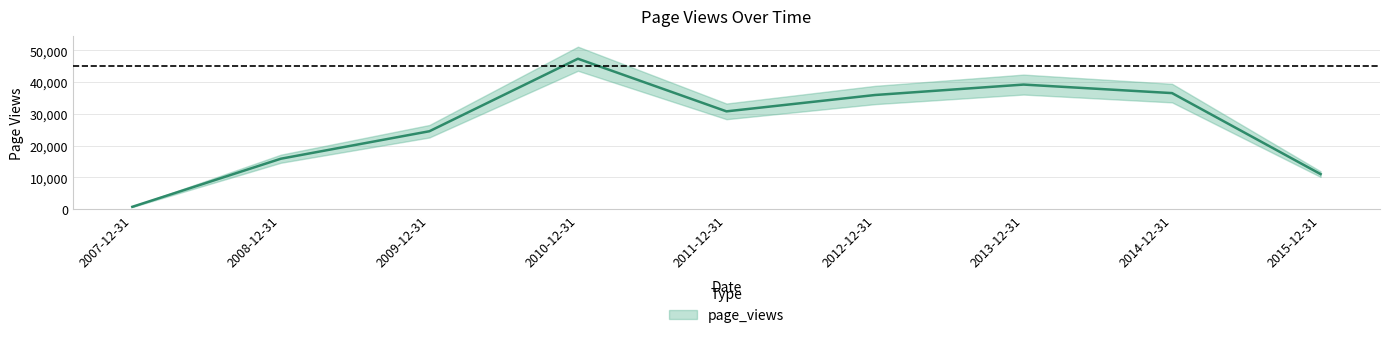

Reading right to left, extract all data points from this chart.

2015-12-31=11059	2014-12-31=36568	2013-12-31=39254	2012-12-31=35967	2011-12-31=30819	2010-12-31=47390	2009-12-31=24559	2008-12-31=15907	2007-12-31=762